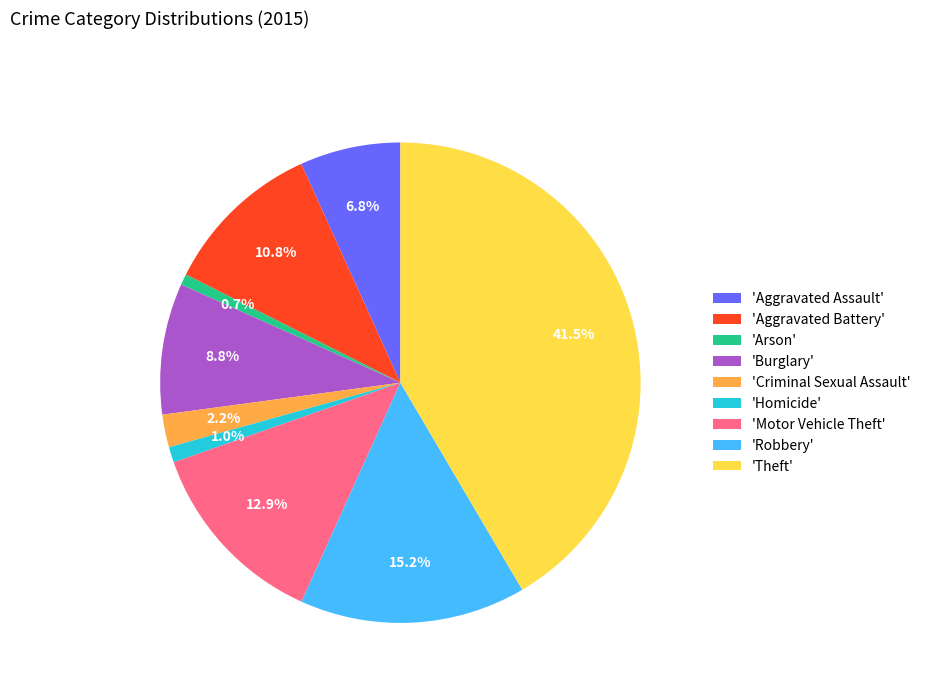

What percentage is NOT represented by 'Homicide'?

99.0%